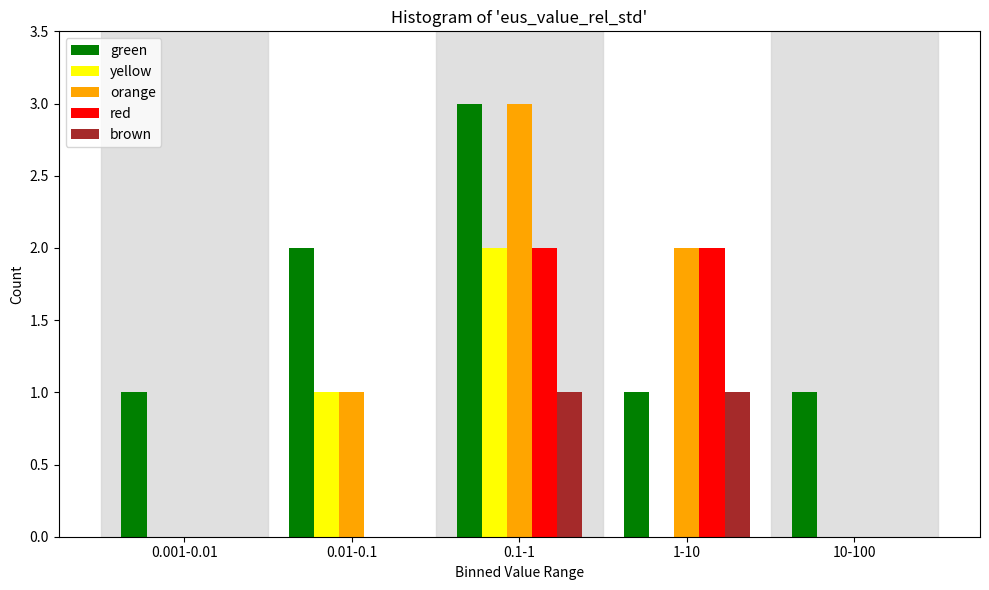

Reading left to right, transcribe all the data shown in this chart.

green: 0.001-0.01=1	0.01-0.1=2	0.1-1=3	1-10=1	10-100=1
yellow: 0.001-0.01=0	0.01-0.1=1	0.1-1=2	1-10=0	10-100=0
orange: 0.001-0.01=0	0.01-0.1=1	0.1-1=3	1-10=2	10-100=0
red: 0.001-0.01=0	0.01-0.1=0	0.1-1=2	1-10=2	10-100=0
brown: 0.001-0.01=0	0.01-0.1=0	0.1-1=1	1-10=1	10-100=0